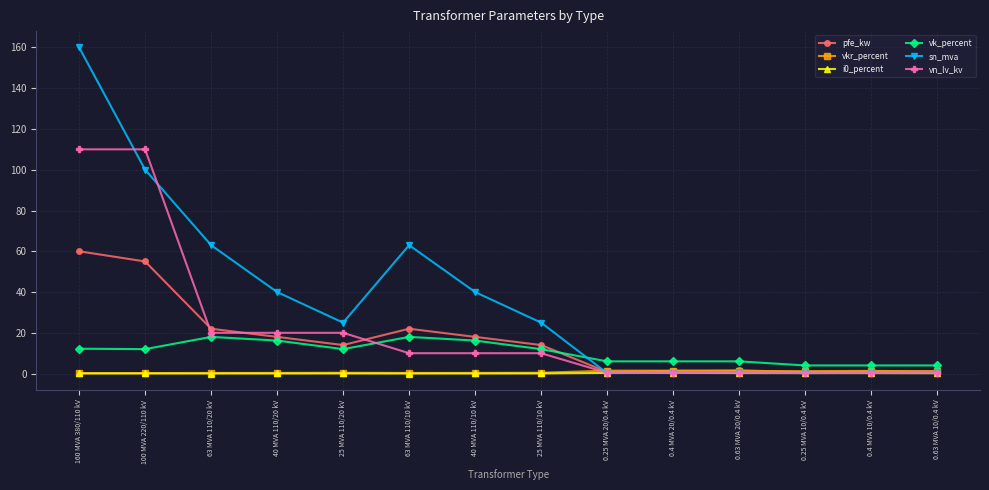

Which series has the largest range (max minus min)?

sn_mva